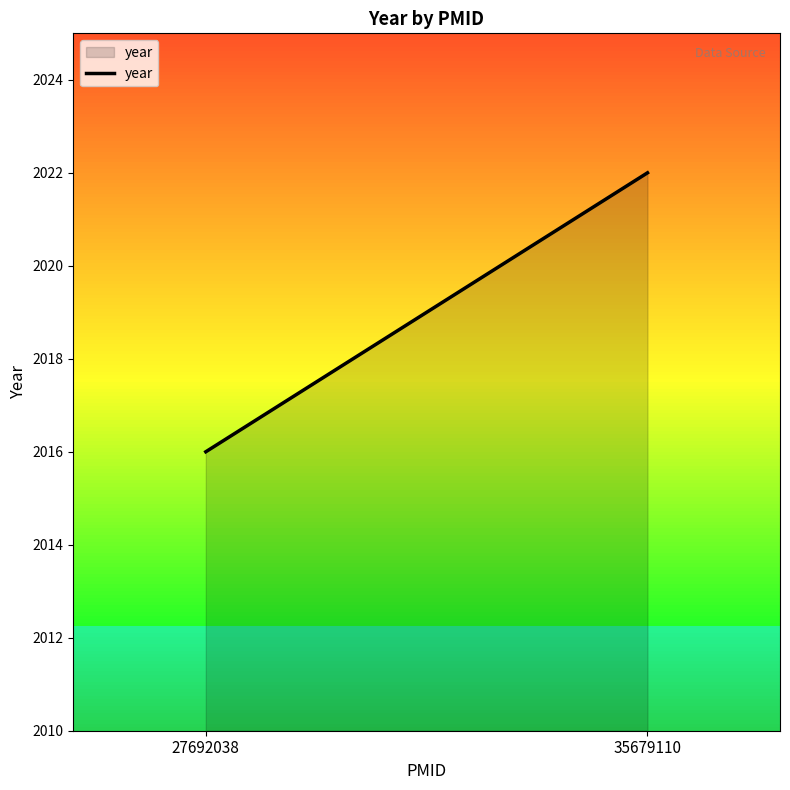

The value at 27692038 is 2016. True or false?

True